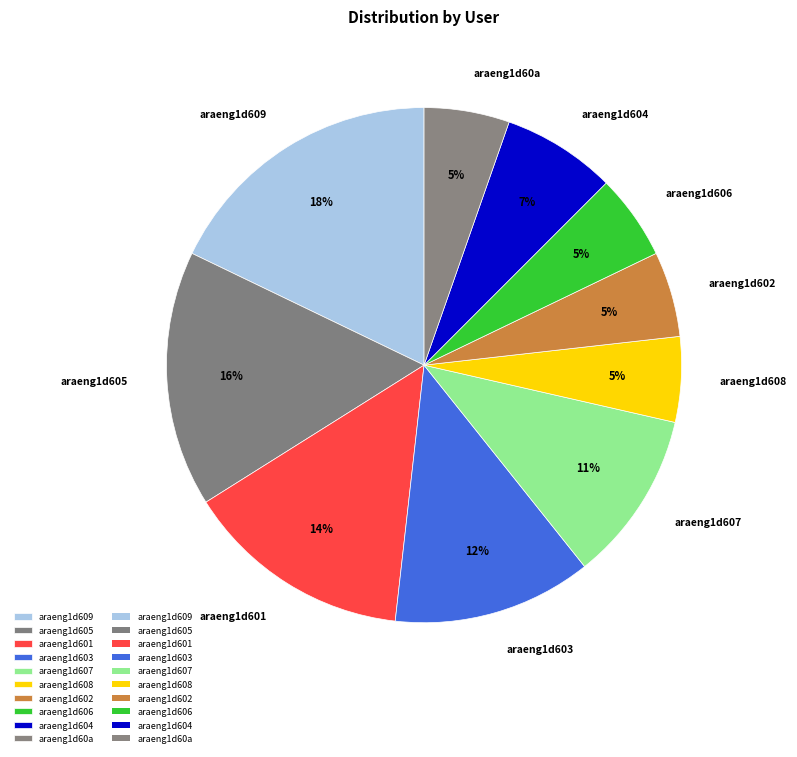

Do araeng1d606 and araeng1d609 together represent more than half of the pie?

No